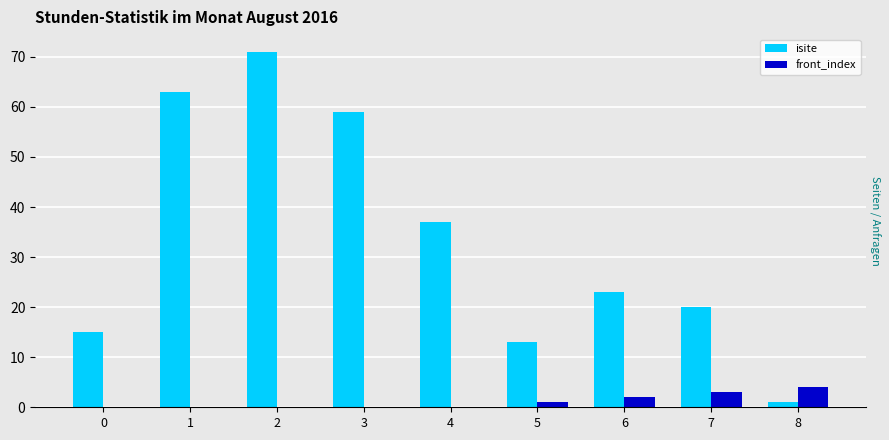

How many distinct data groups are displayed?

2